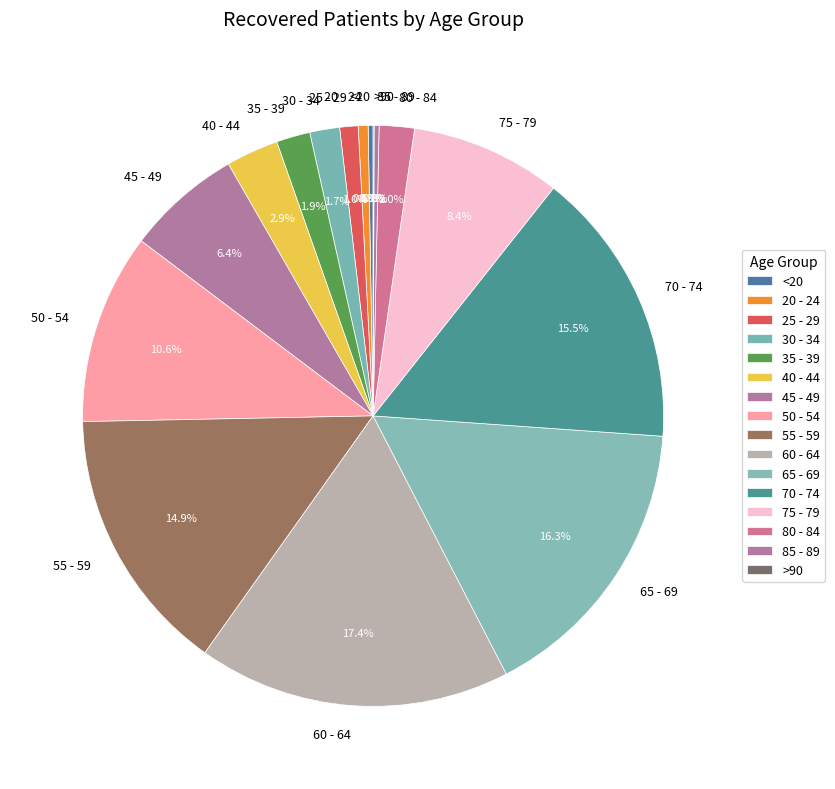

What is the largest slice in the pie chart?

60 - 64